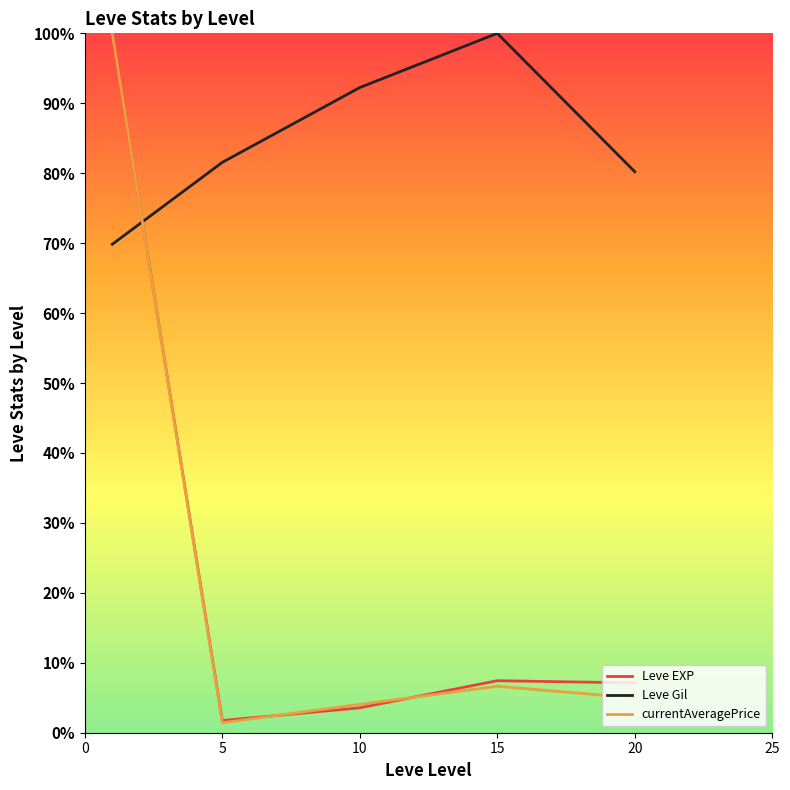

What are all the series names shown in the legend?

Leve EXP, Leve Gil, currentAveragePrice